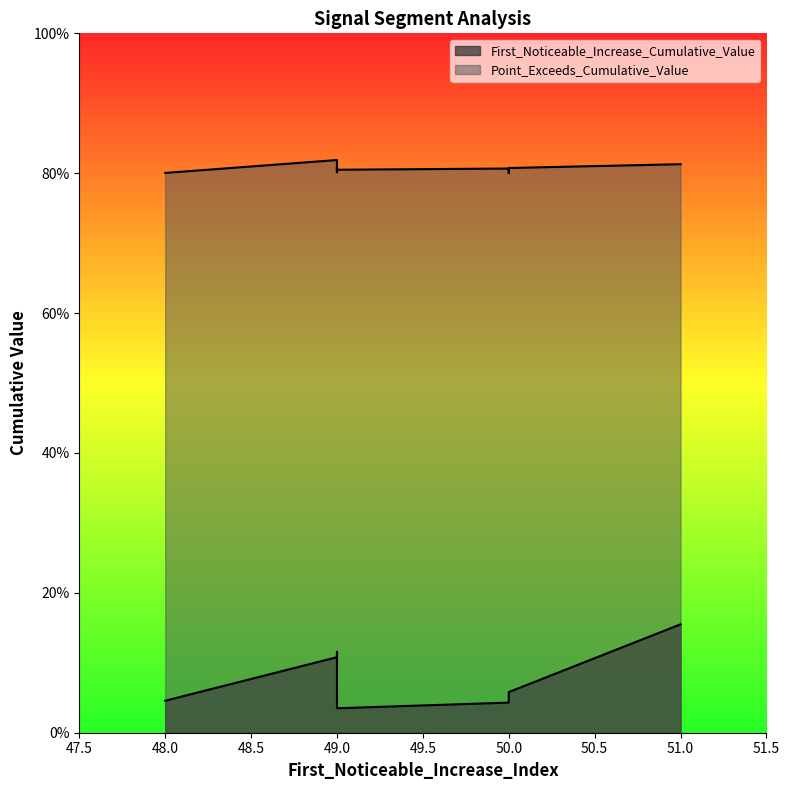

True or false: First_Noticeable_Increase_Cumulative_Value and Point_Exceeds_Cumulative_Value cross at least once.

False